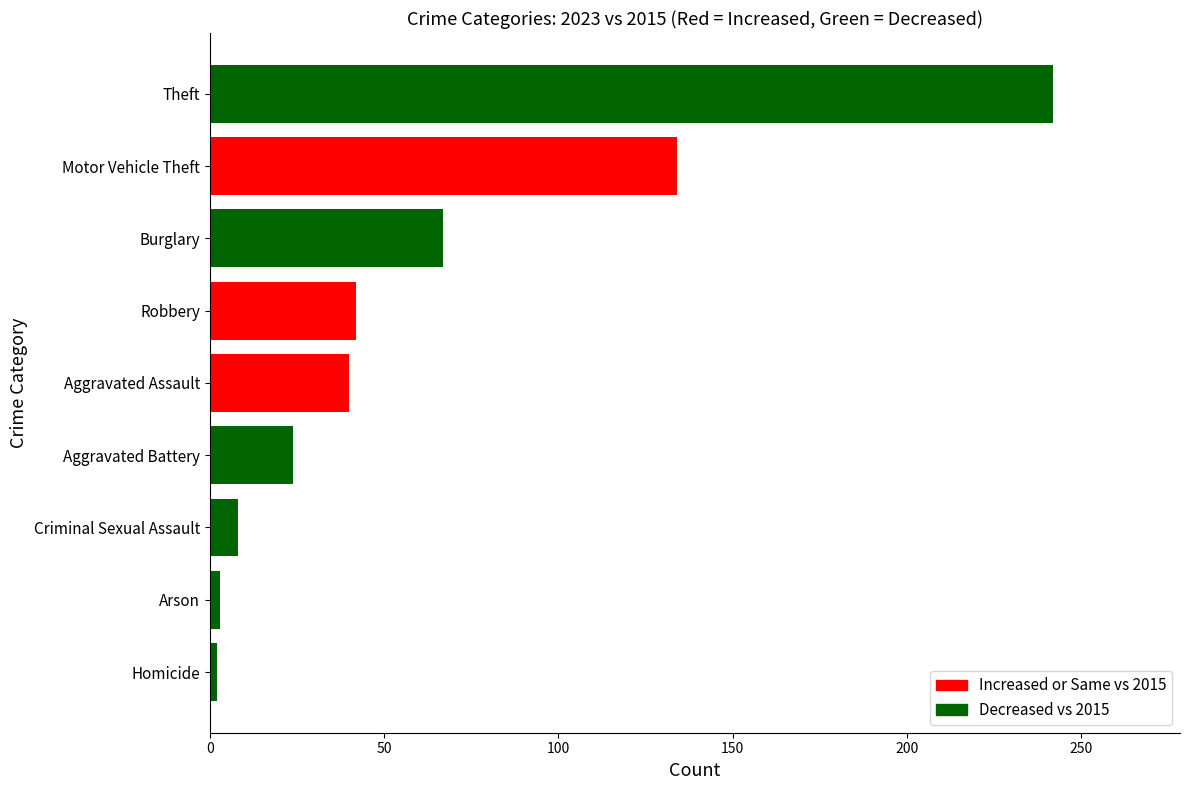

True or false: the data shows 15 at Burglary.

False